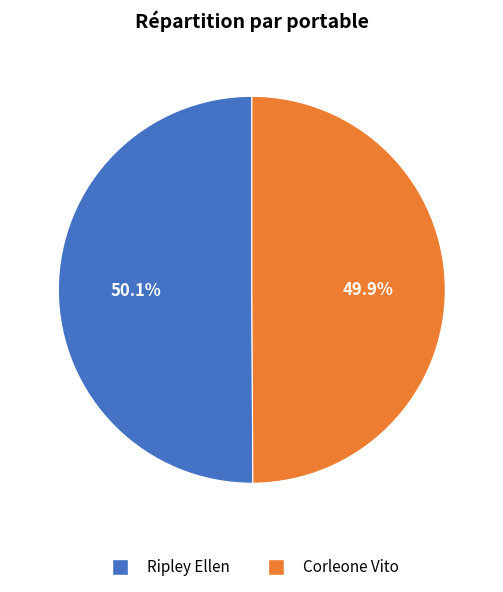

The Corleone Vito slice represents 56% of the pie. True or false?

False